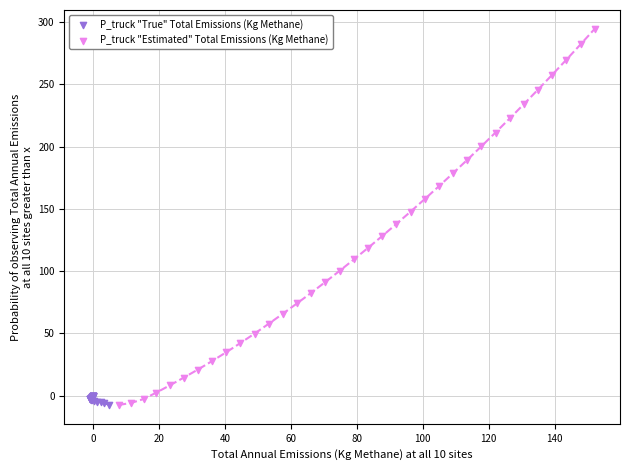

What are all the series names shown in the legend?

P_truck "True" Total Emissions (Kg Methane), P_truck "Estimated" Total Emissions (Kg Methane)